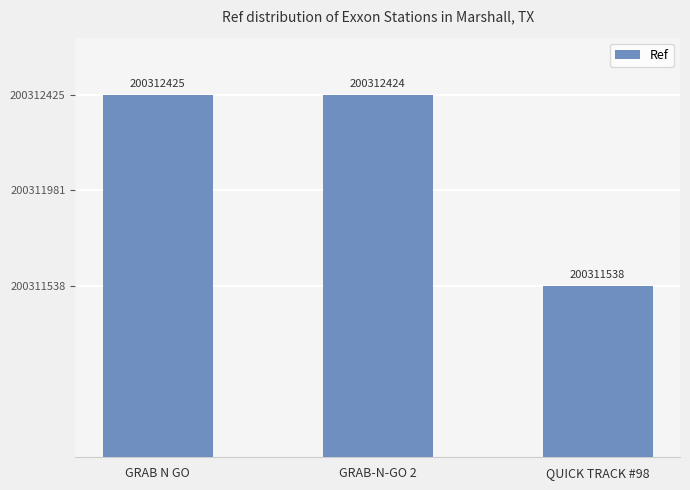

Reading left to right, what are all the values shown in this chart?

GRAB N GO=200312425	GRAB-N-GO 2=200312424	QUICK TRACK #98=200311538